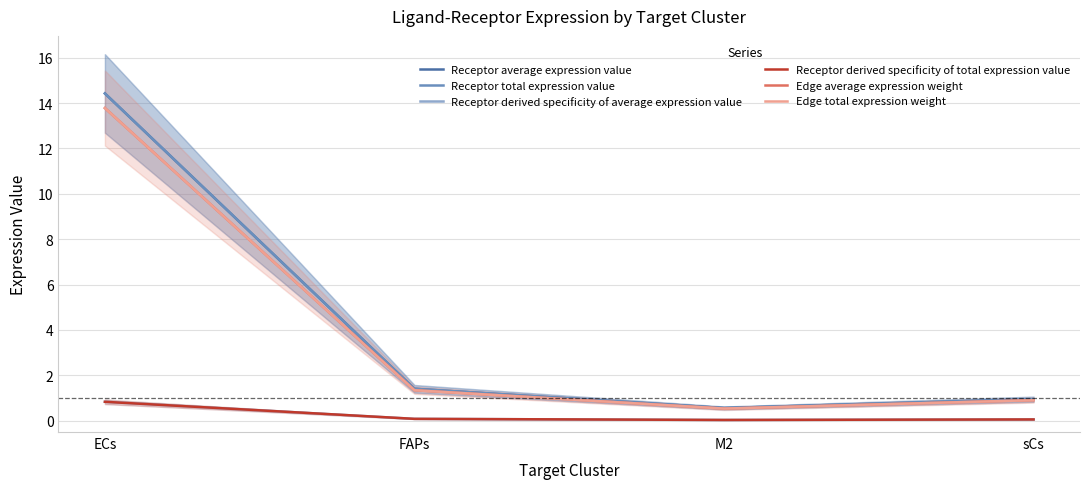

The Edge total expression weight series shows 13.8 at ECs. True or false?

True